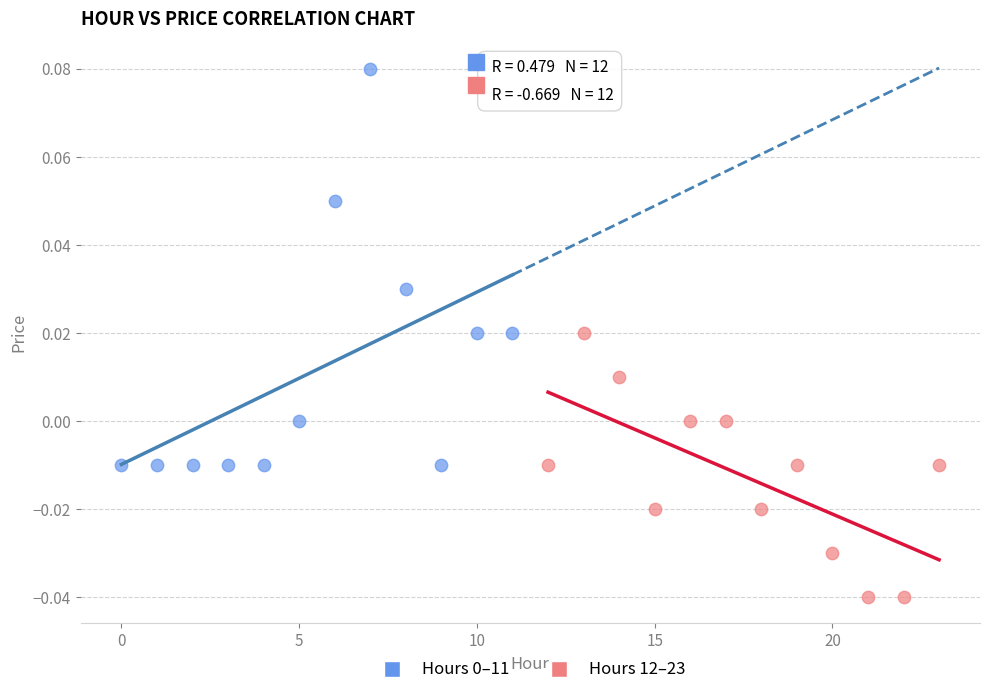

Which series reaches the minimum Y coordinate?

Hours 12–23